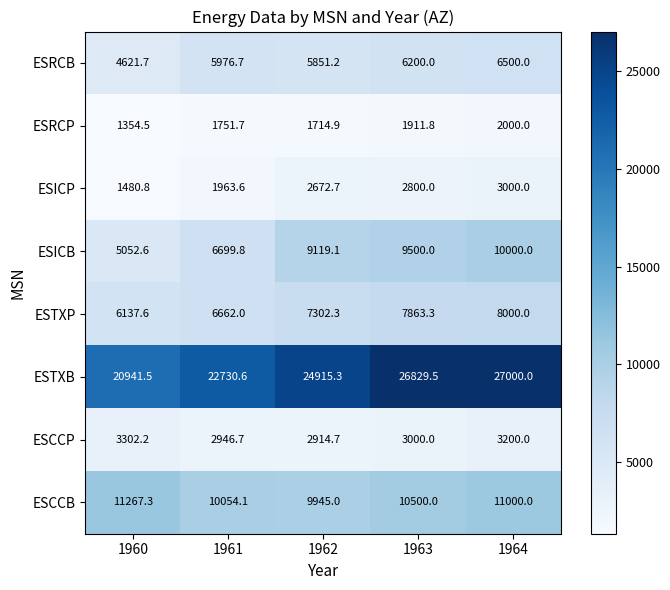

At 1961, list the series in order from smallest to largest.

ESRCP, ESICP, ESCCP, ESRCB, ESTXP, ESICB, ESCCB, ESTXB